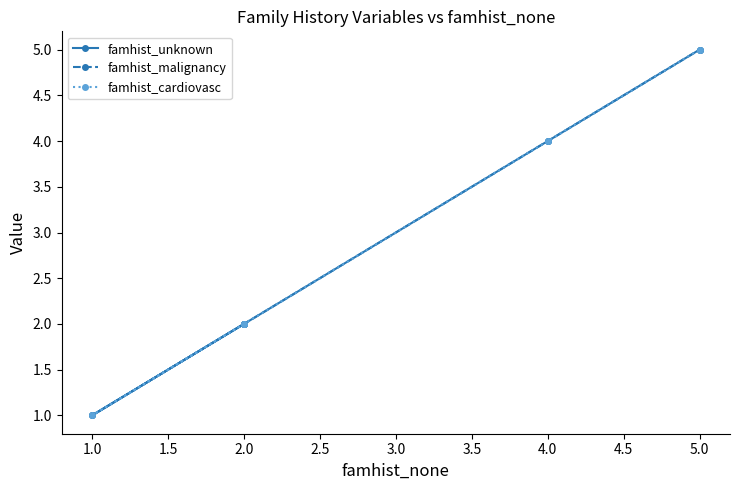

How many lines are shown in the chart?

3